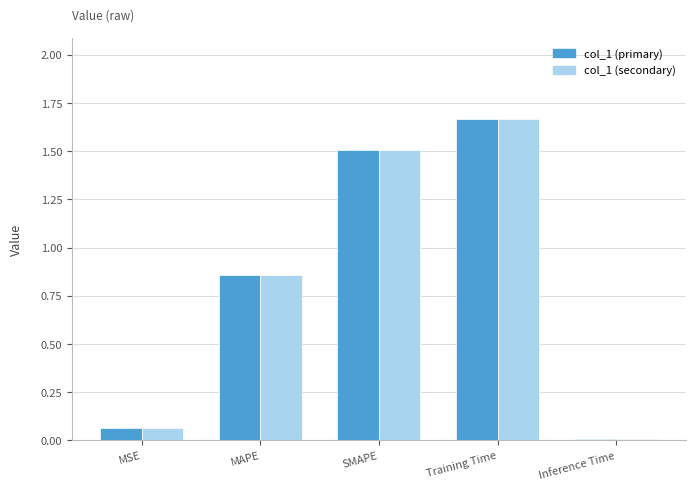

Is it true that col_1 (primary) equals 0.3 at Training Time?

False